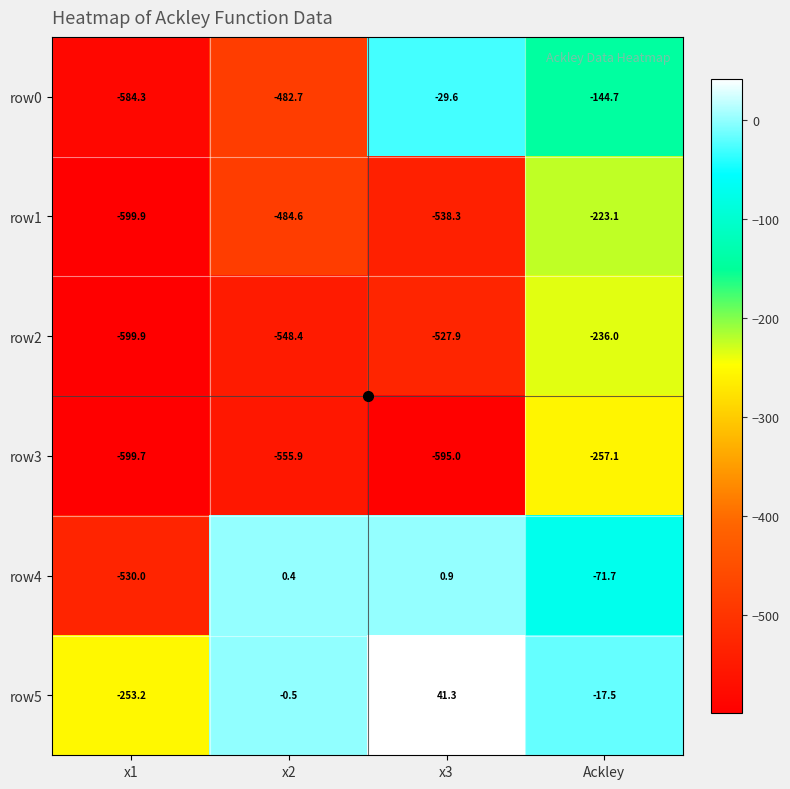

Read the row4 value at x3.

0.9